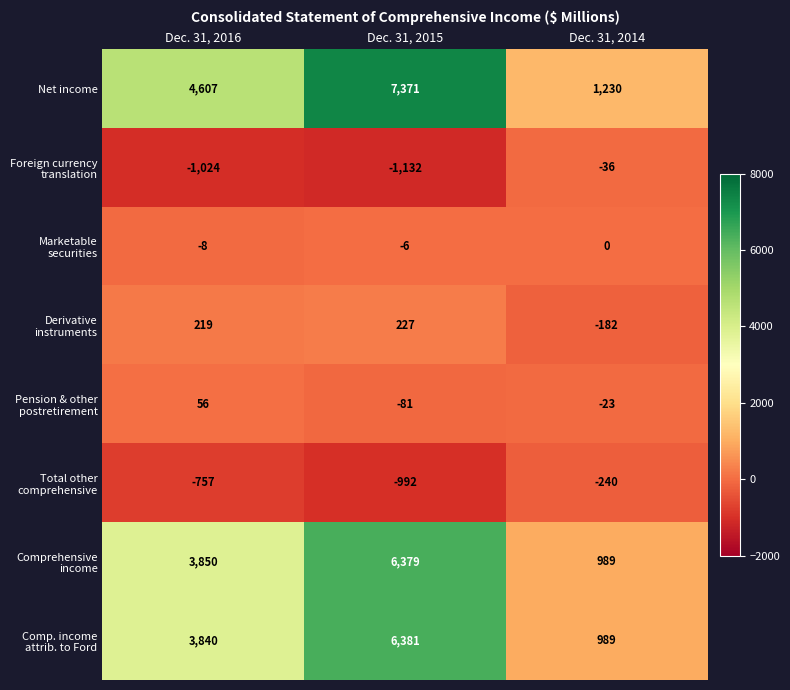

Which label corresponds to the smallest value in the chart?

Dec. 31, 2015